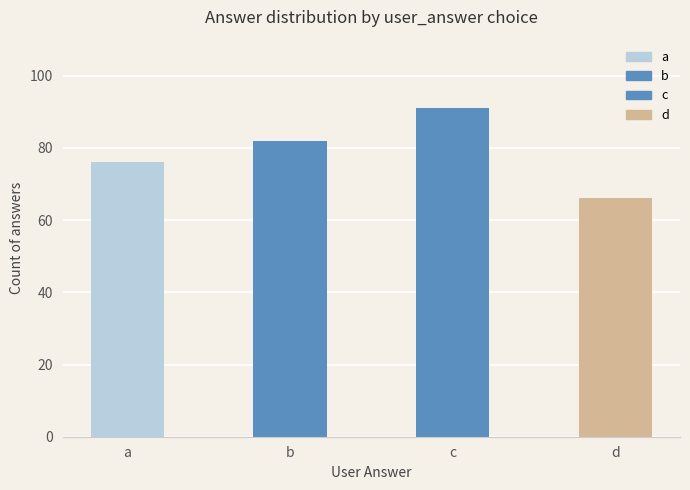

Which label corresponds to the largest value in the chart?

c